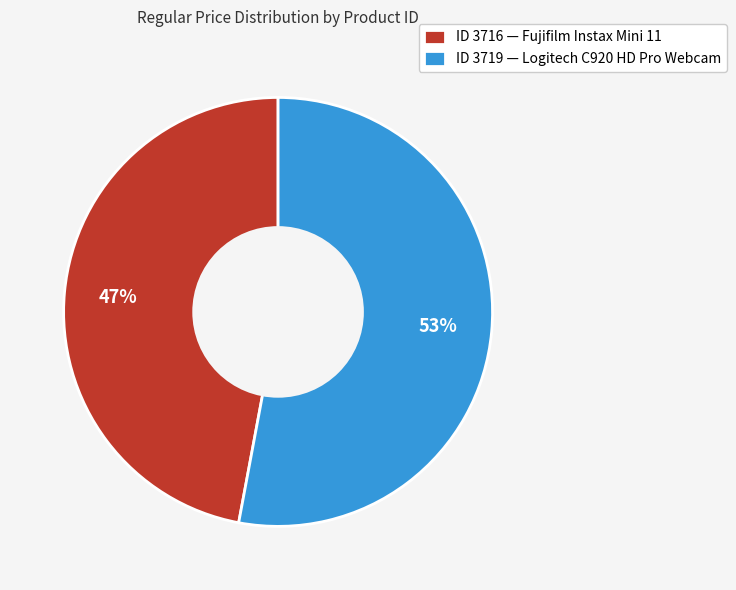

What is the largest slice in the pie chart?

ID 3719 — Logitech C920 HD Pro Webcam